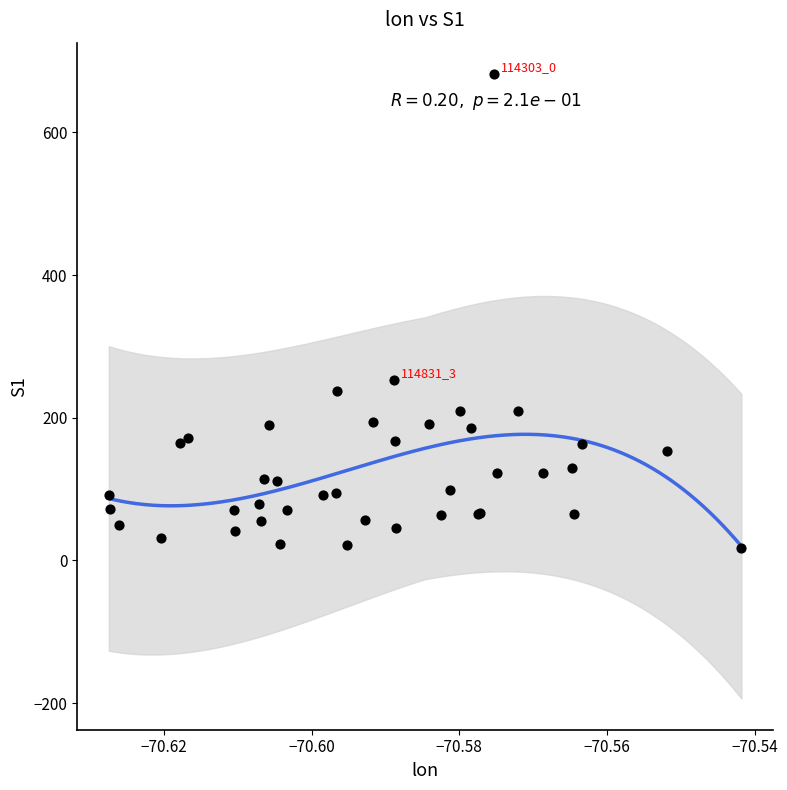

What Y value in the scatter plot is closest to 349?

253